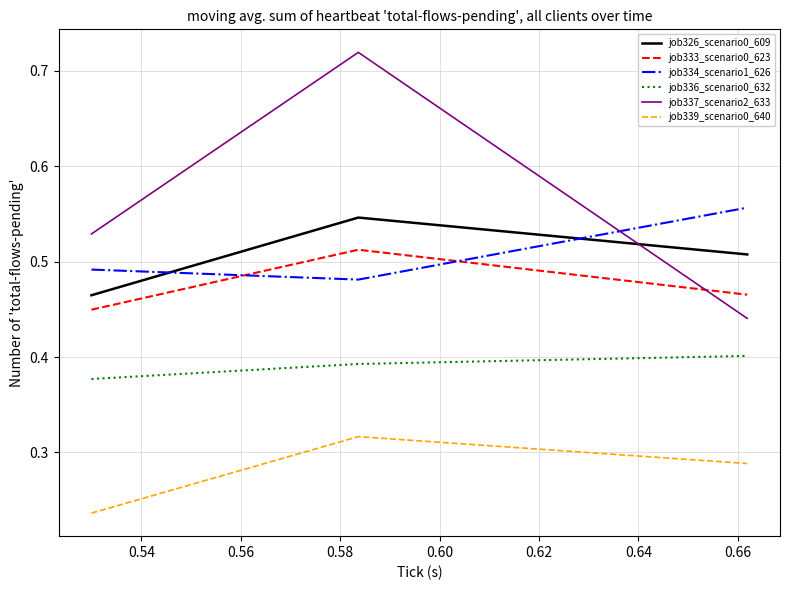

Which series has the largest total across all categories?

job337_scenario2_633